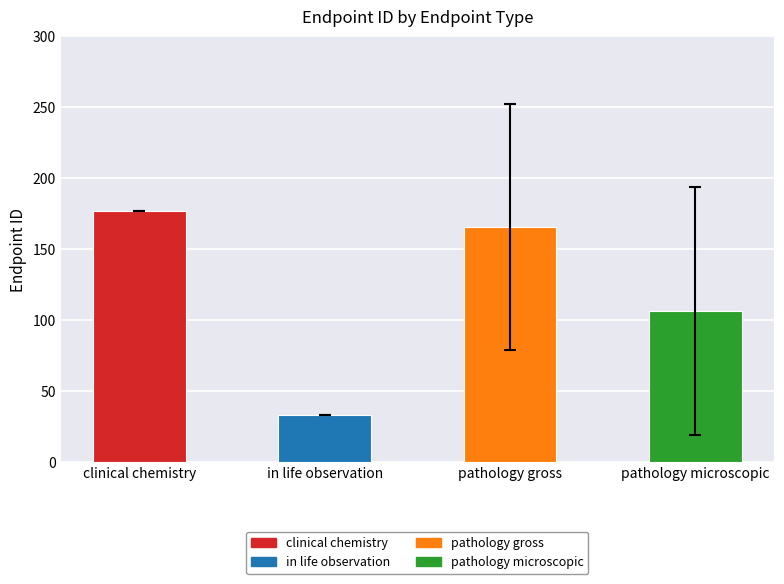

Are the bars grouped side by side (vs. stacked)?

No